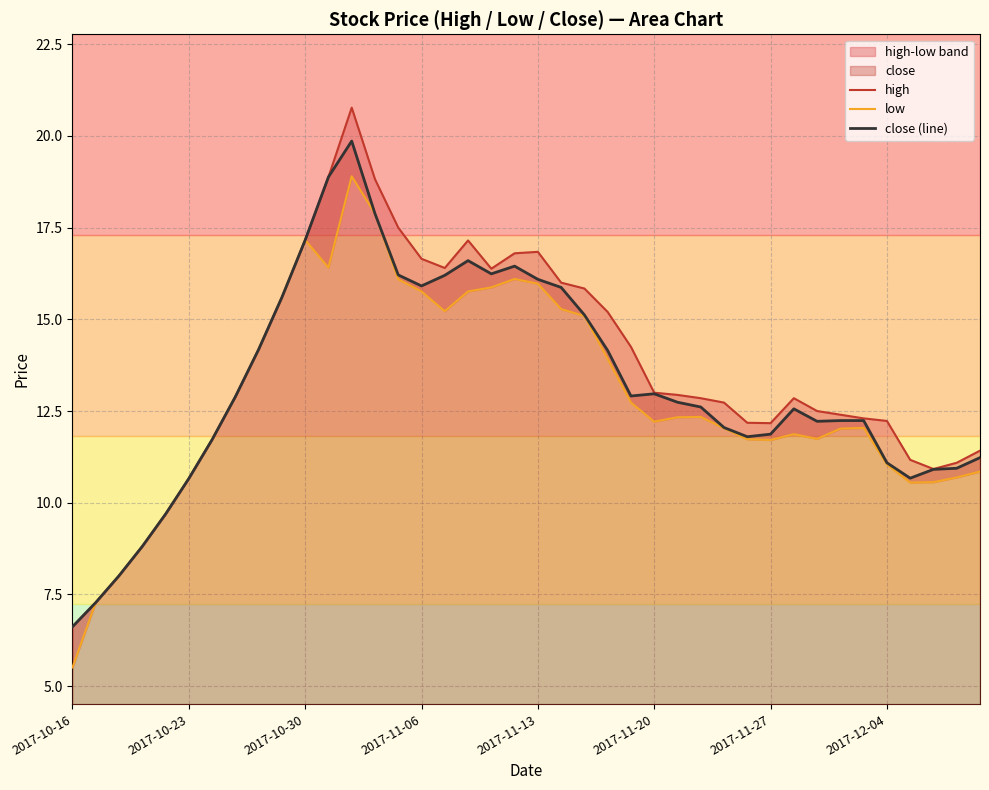

What is the average value of the high series?

13.6